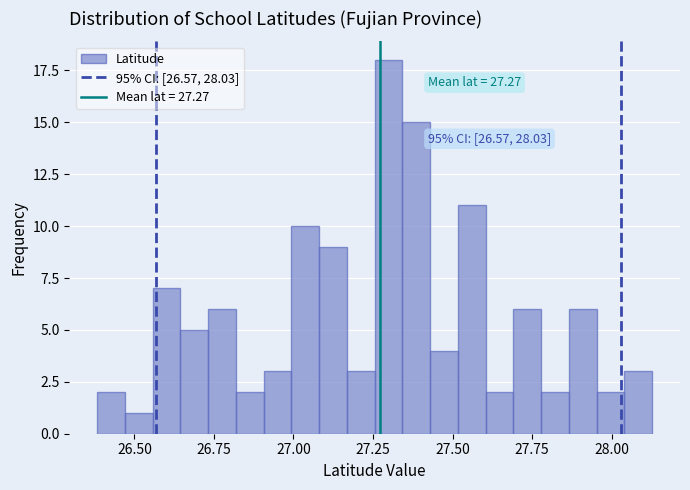

Around what value on the x-axis is the tallest bar? Give the approximate position of its centre, as read against the axis.

27.30